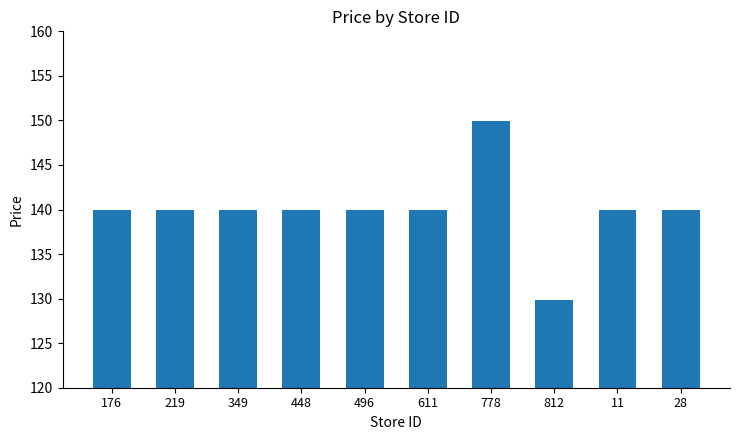

Reading left to right, what are all the values shown in this chart?

139.9	139.9	139.9	139.9	139.9	139.9	149.9	129.9	139.9	139.9